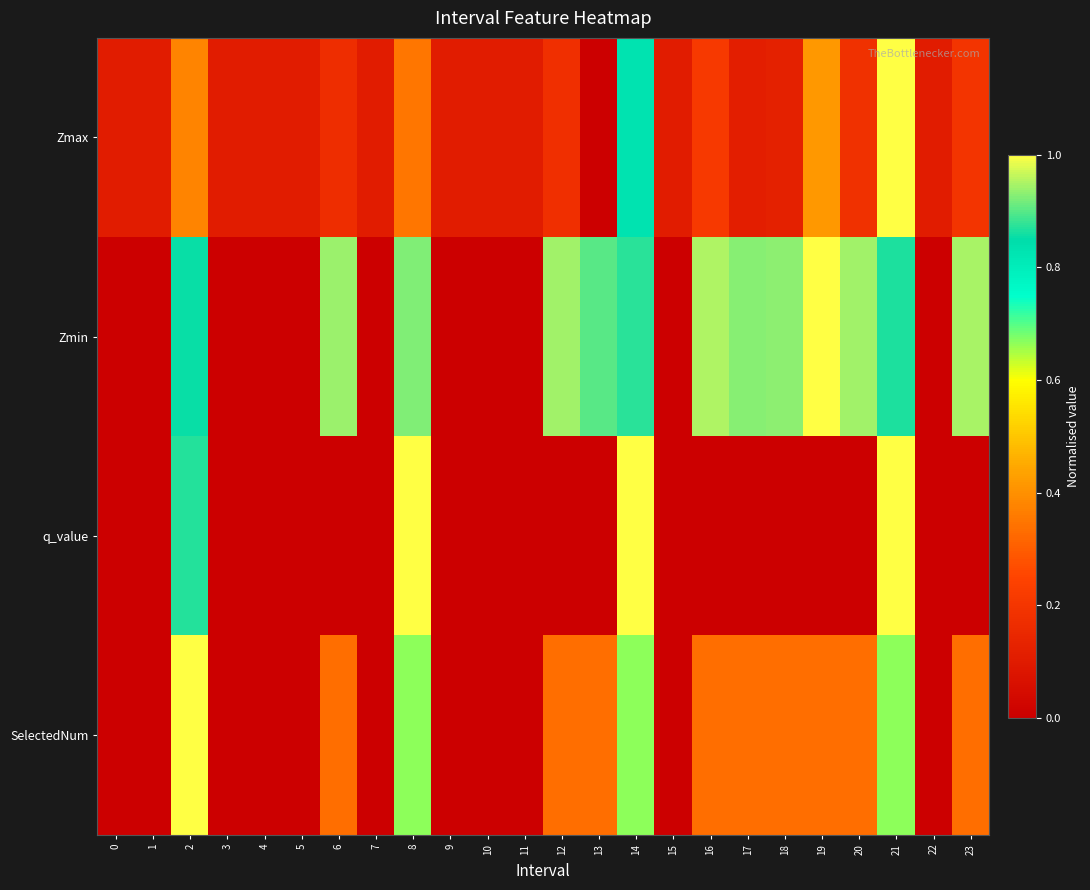

Reading right to left, extract all data points from this chart.

row_0: 0.2	0.1	1.0	0.2	0.4	0.1	0.1	0.2	0.1	0.8	0.0	0.2	0.1	0.1	0.1	0.3	0.1	0.2	0.1	0.1	0.1	0.4	0.1	0.1
row_1: 0.9	0.0	0.9	0.9	1.0	0.9	0.9	1.0	0.0	0.9	0.9	0.9	0.0	0.0	0.0	0.9	0.0	0.9	0.0	0.0	0.0	0.9	0.0	0.0
row_2: 0.0	0.0	1.0	0.0	0.0	0.0	0.0	0.0	0.0	1.0	0.0	0.0	0.0	0.0	0.0	1.0	0.0	0.0	0.0	0.0	0.0	0.9	0.0	0.0
row_3: 0.3	0.0	0.7	0.3	0.3	0.3	0.3	0.3	0.0	0.7	0.3	0.3	0.0	0.0	0.0	0.7	0.0	0.3	0.0	0.0	0.0	1.0	0.0	0.0